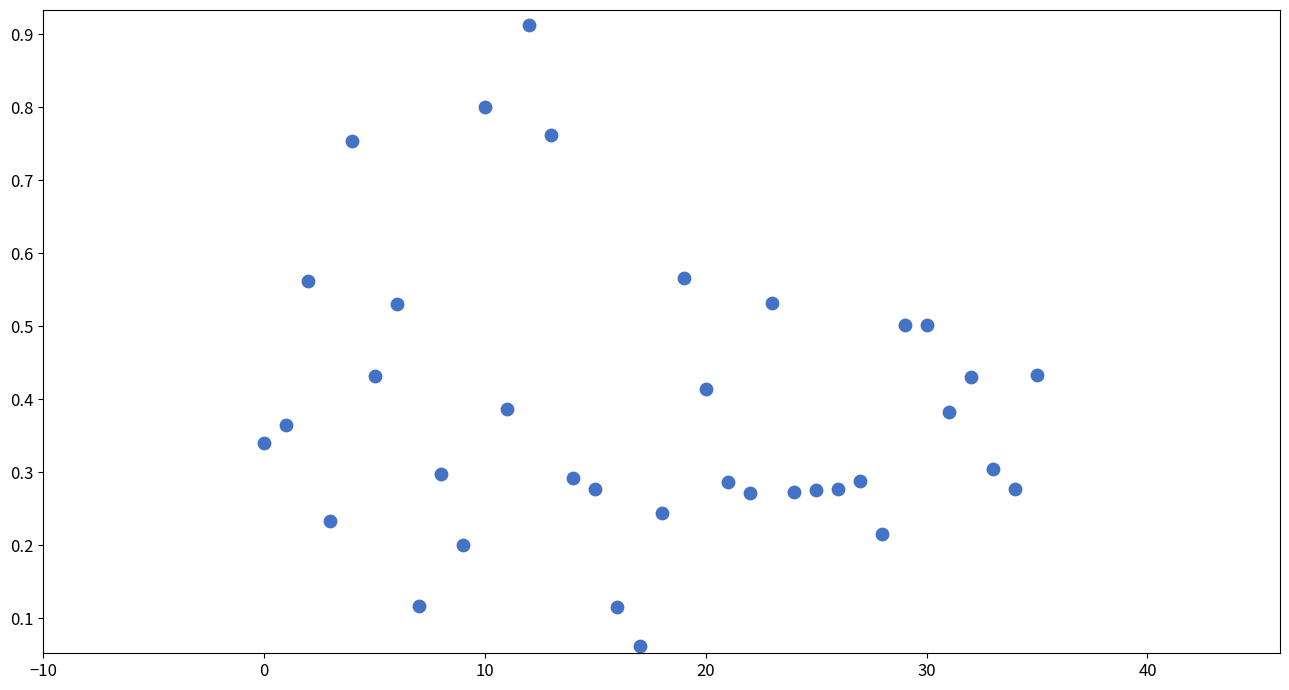

How many points are shown in the scatter plot?

36